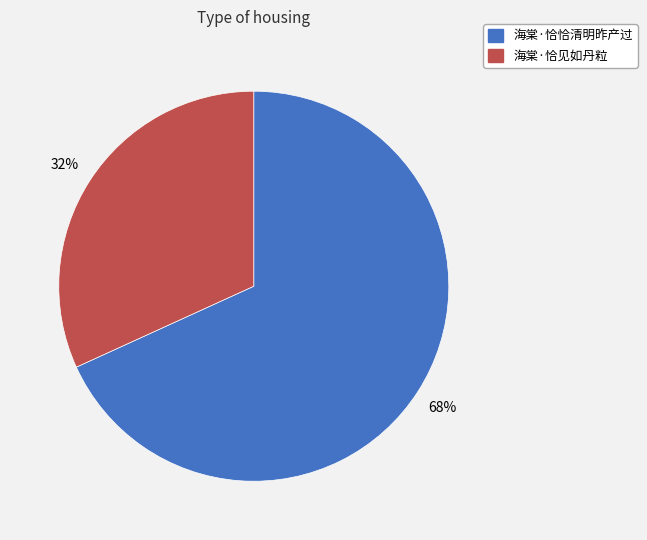

What is the majority slice?

海棠·恰恰清明昨产过